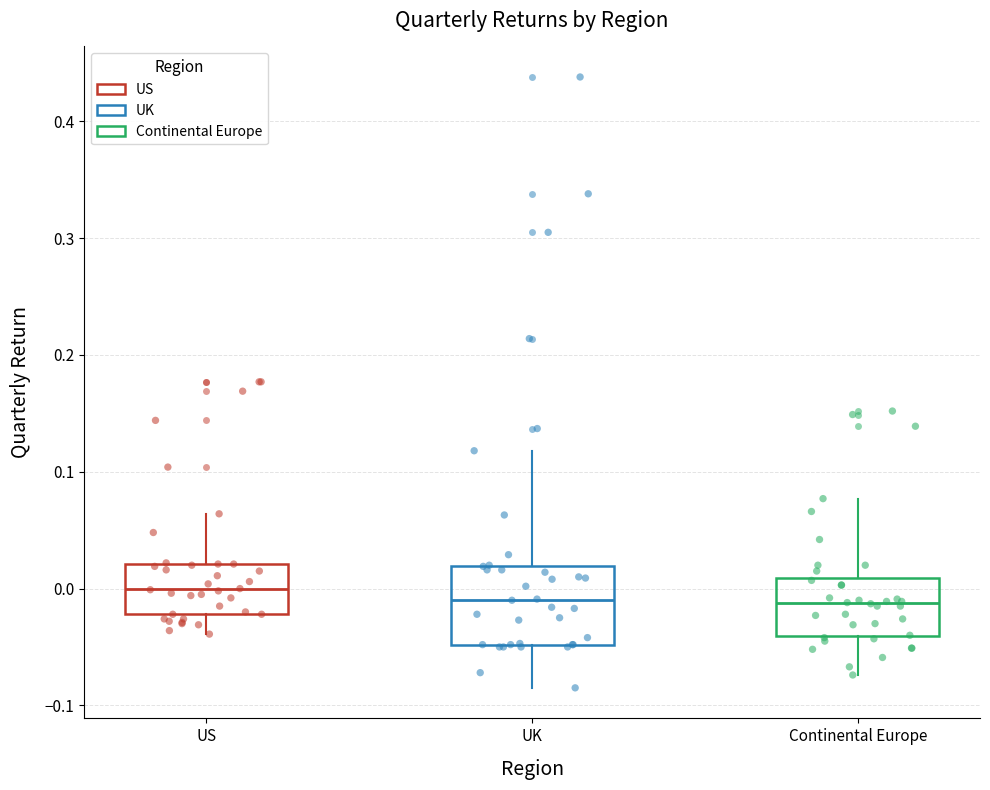

Where is the upper edge of the box for US on the y-axis? The values are not printed on the chart, so give them approximately, as read against the axis.

0.02